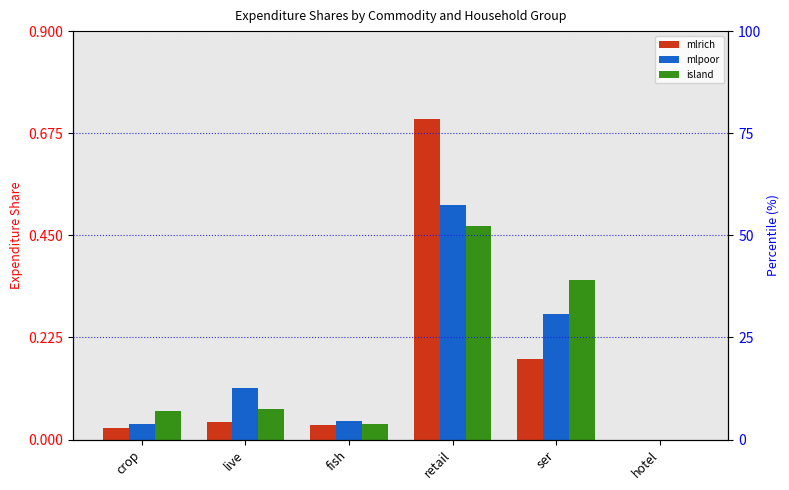

The value of mlpoor at live is 0.1. True or false?

False